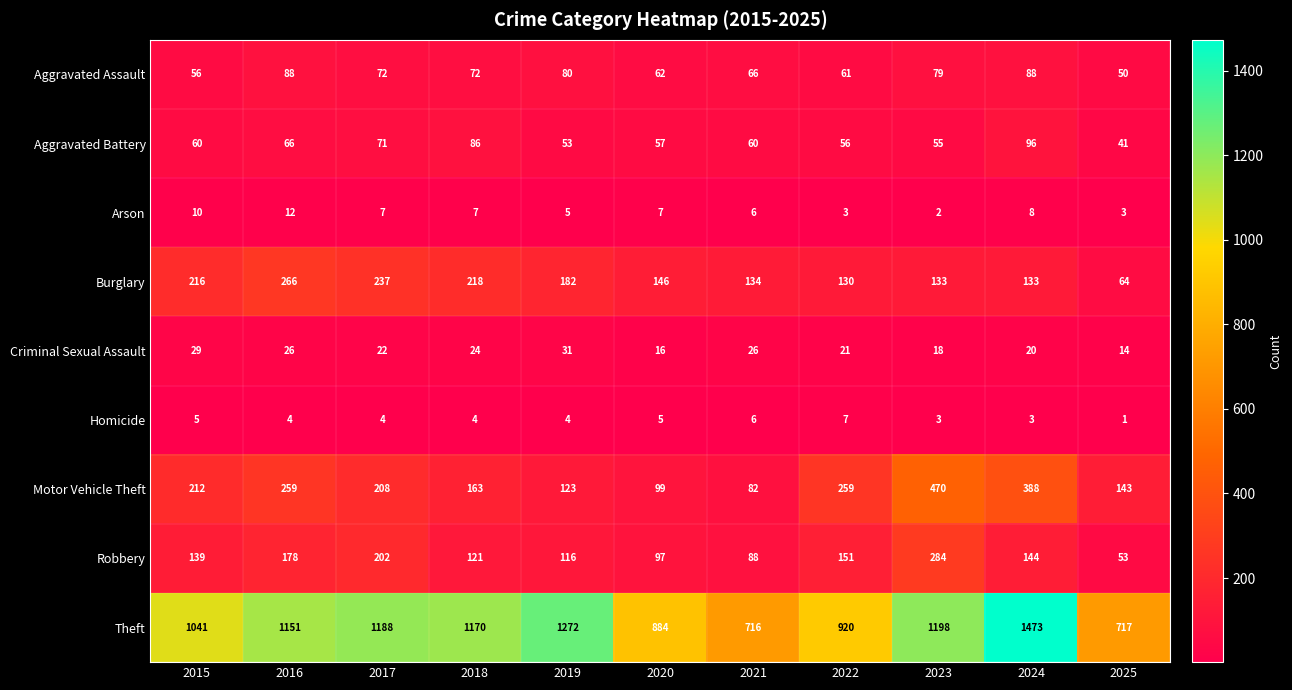

At 2020, list the series in order from smallest to largest.

Homicide, Arson, Criminal Sexual Assault, Aggravated Battery, Aggravated Assault, Robbery, Motor Vehicle Theft, Burglary, Theft